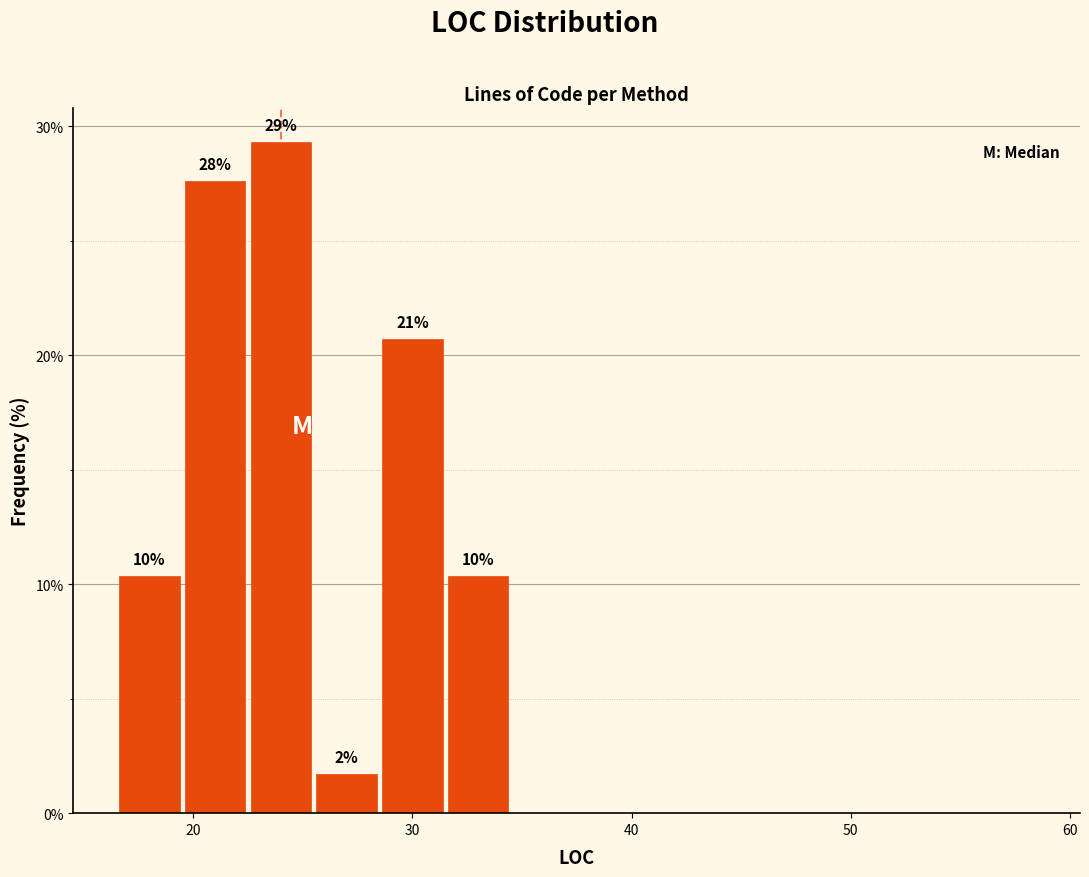

Around what value on the x-axis is the tallest bar? Give the approximate position of its centre, as read against the axis.

24